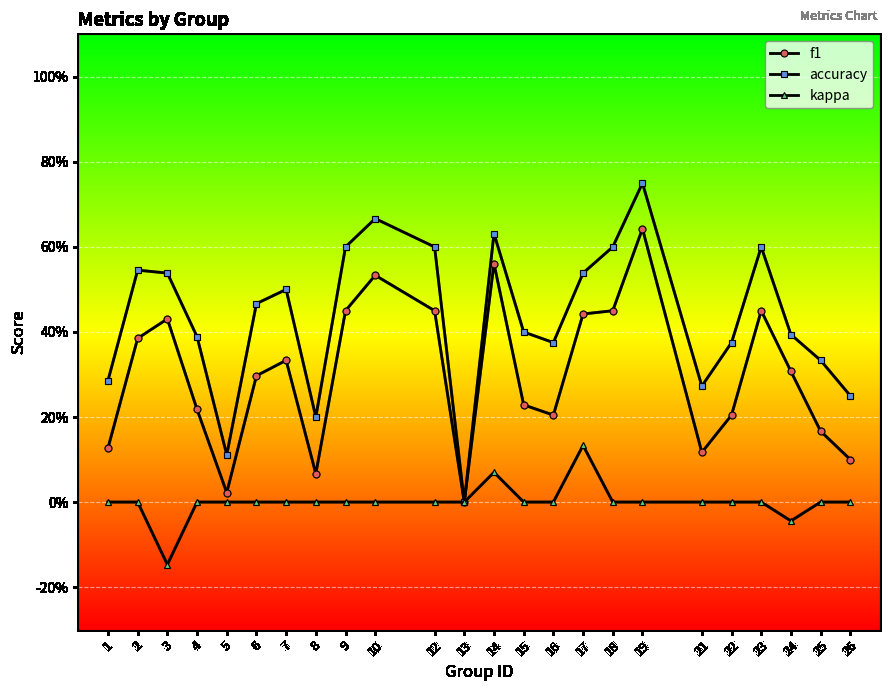

What is the sum of all f1 values?

7.2